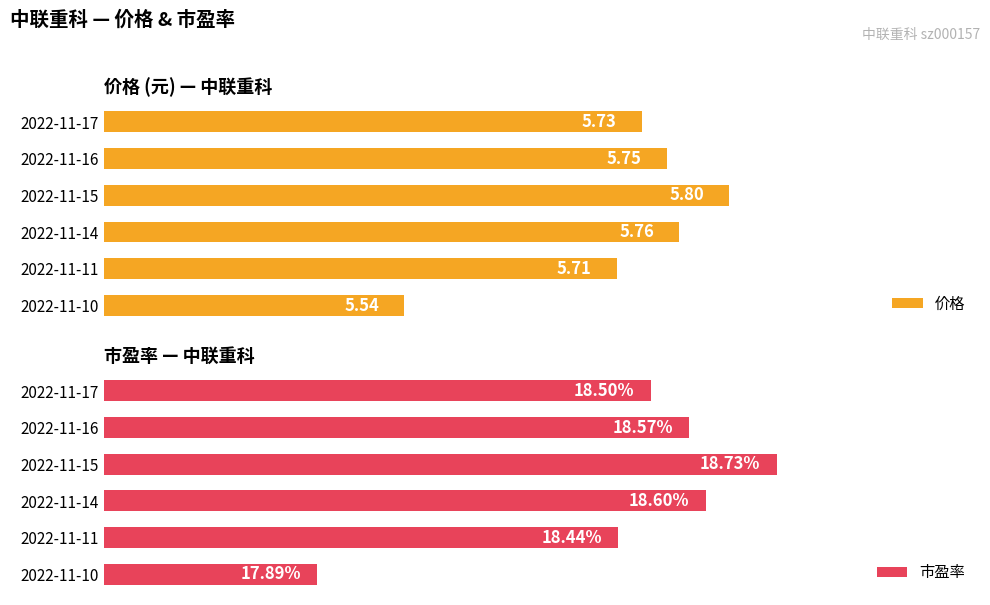

What is the difference between the maximum and minimum values in the 市盈率 series?

0.8